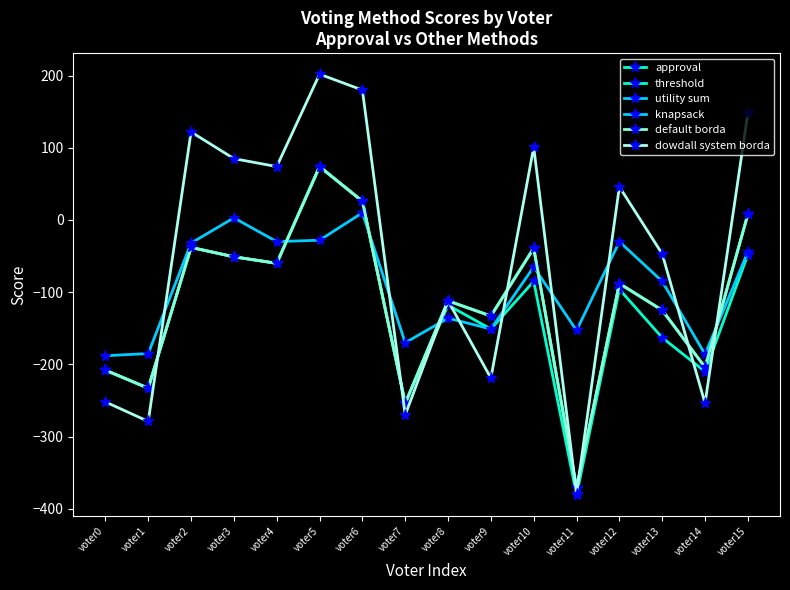

Is this an area chart (filled region under the line)?

No